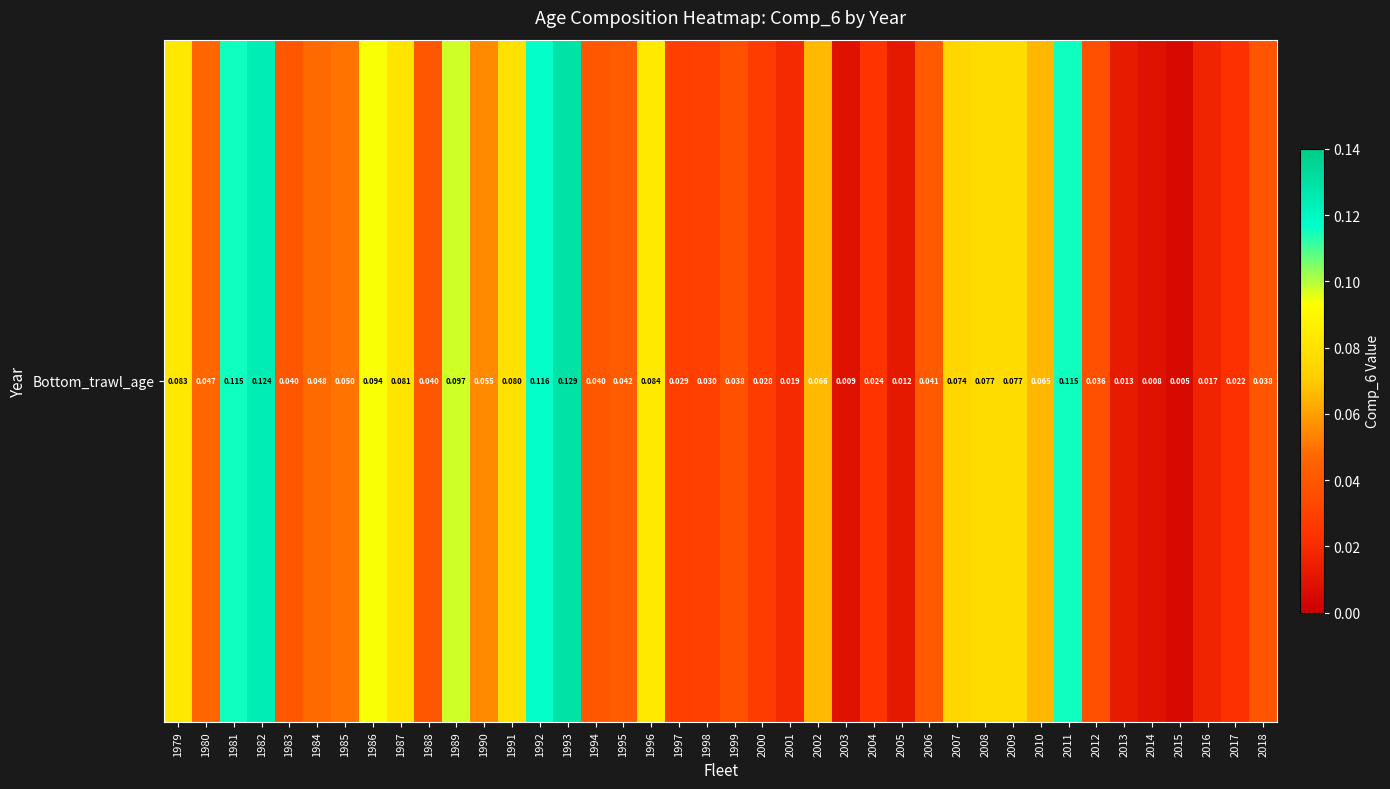

Rank the categories by value from lowest to highest.

2015, 2014, 2003, 2005, 2013, 2016, 2001, 2017, 2004, 2000, 1997, 1998, 2012, 1999, 2018, 1994, 1988, 1983, 2006, 1995, 1980, 1984, 1985, 1990, 2010, 2002, 2007, 2009, 2008, 1991, 1987, 1979, 1996, 1986, 1989, 1981, 2011, 1992, 1982, 1993